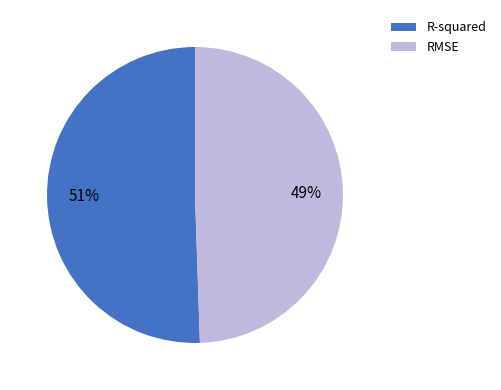

Rank the categories by value from lowest to highest.

RMSE, R-squared